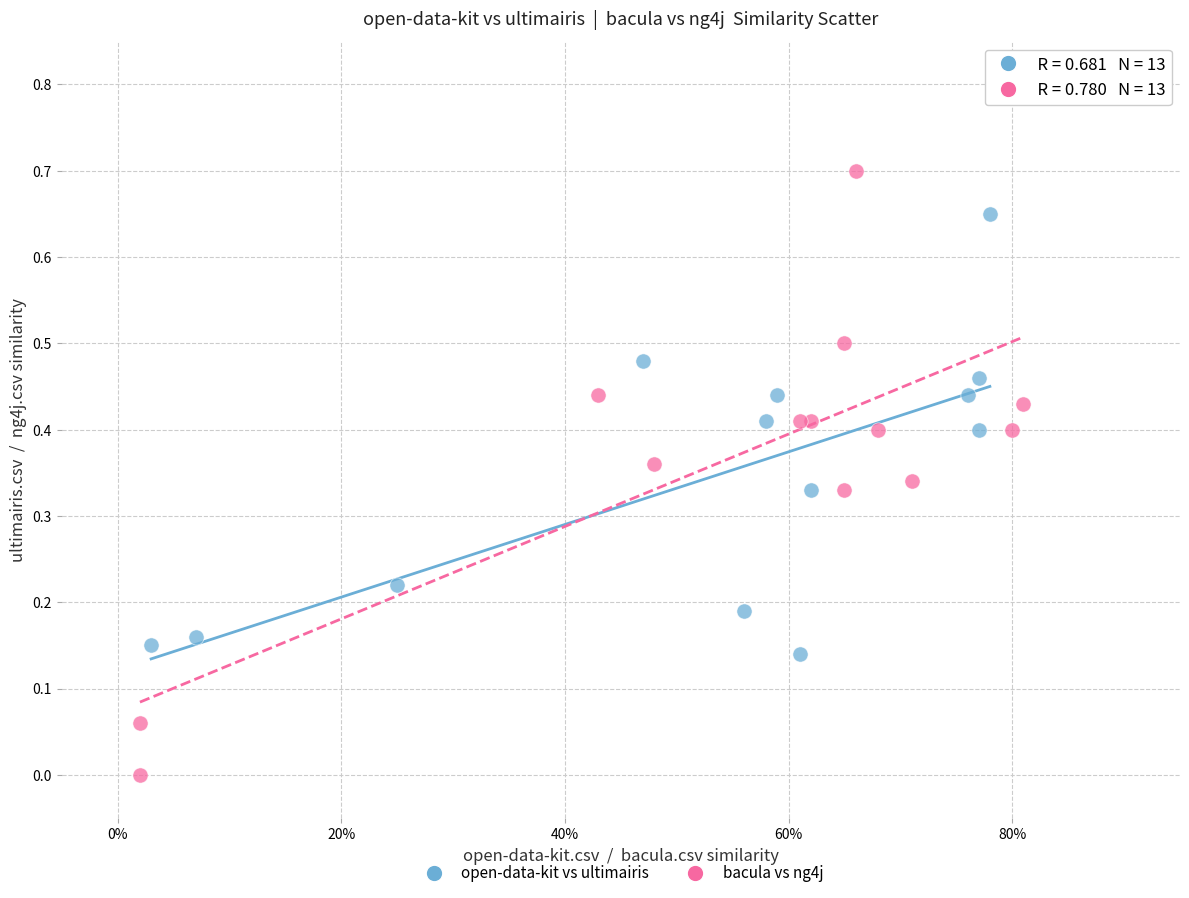

Which series reaches the minimum Y coordinate?

bacula vs ng4j